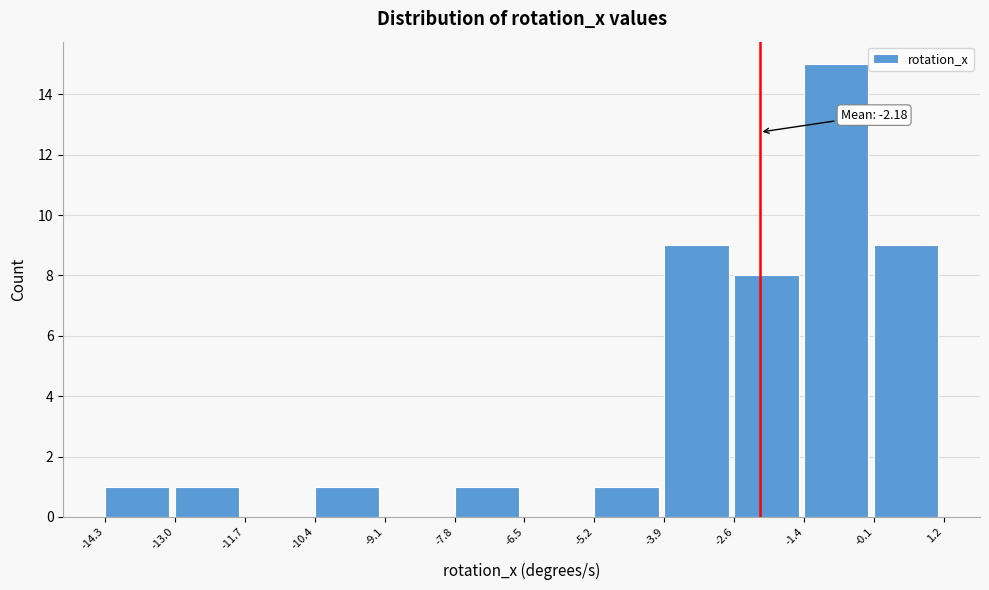

Over which range of the x-axis is the bar tallest?

-1.4 to -0.1